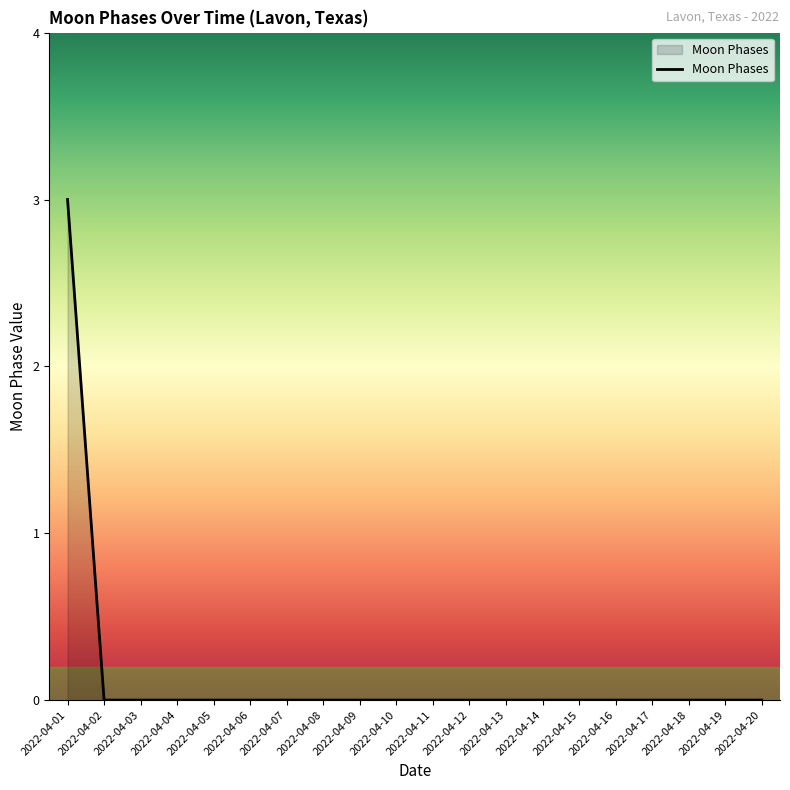

Is it true that the value at 2022-04-17 is 0?

True